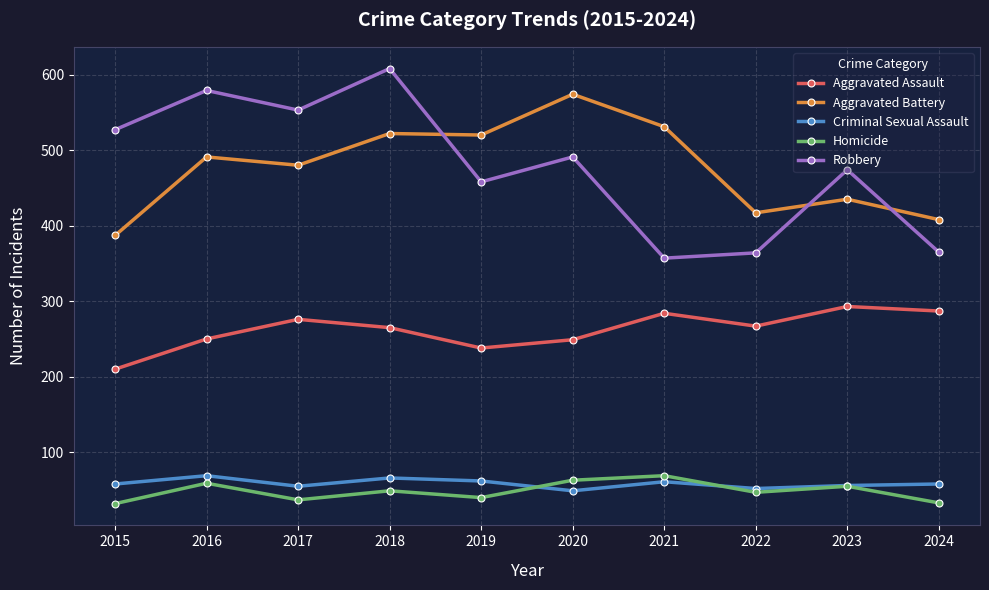

Where does the Aggravated Assault series first go above 267?

2017